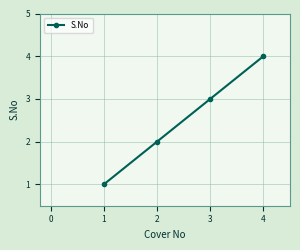

List the labels in order of value, smallest first.

1, 2, 3, 4